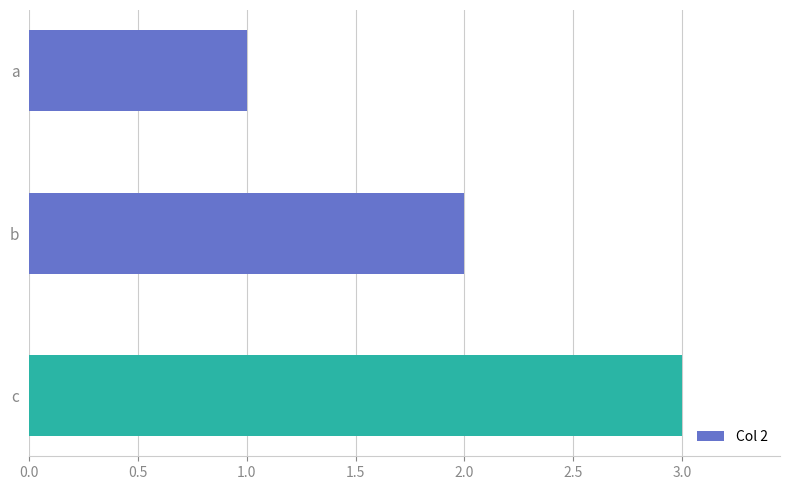

What is the change in value from a to b?

+1